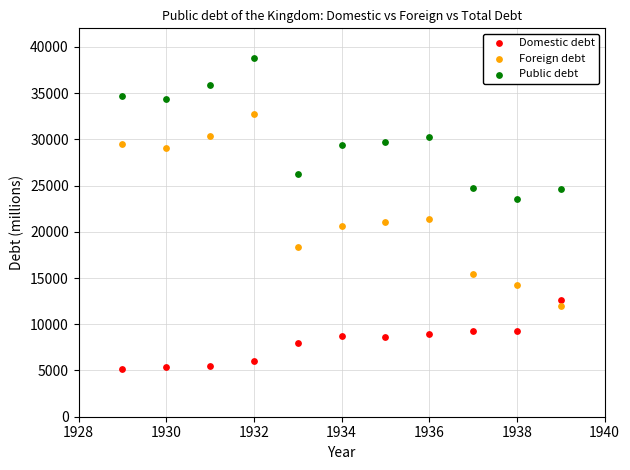

Across all data points, what is the range of Y values (max minus min)?

33589.6